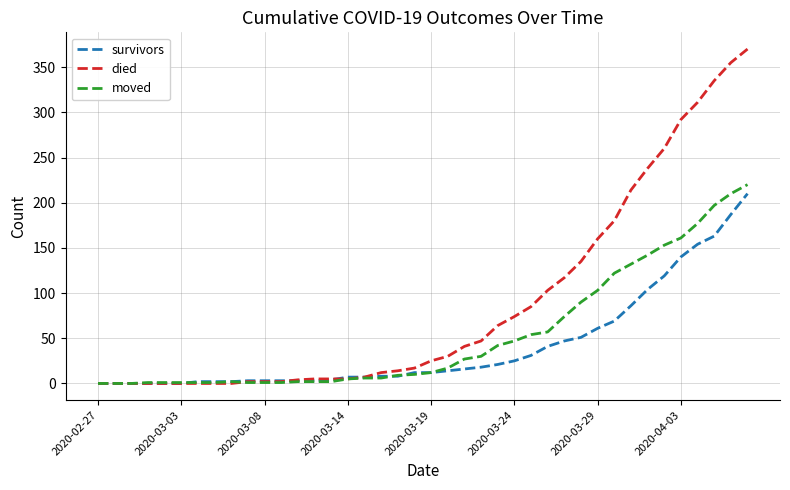

Which series has the largest total across all categories?

died